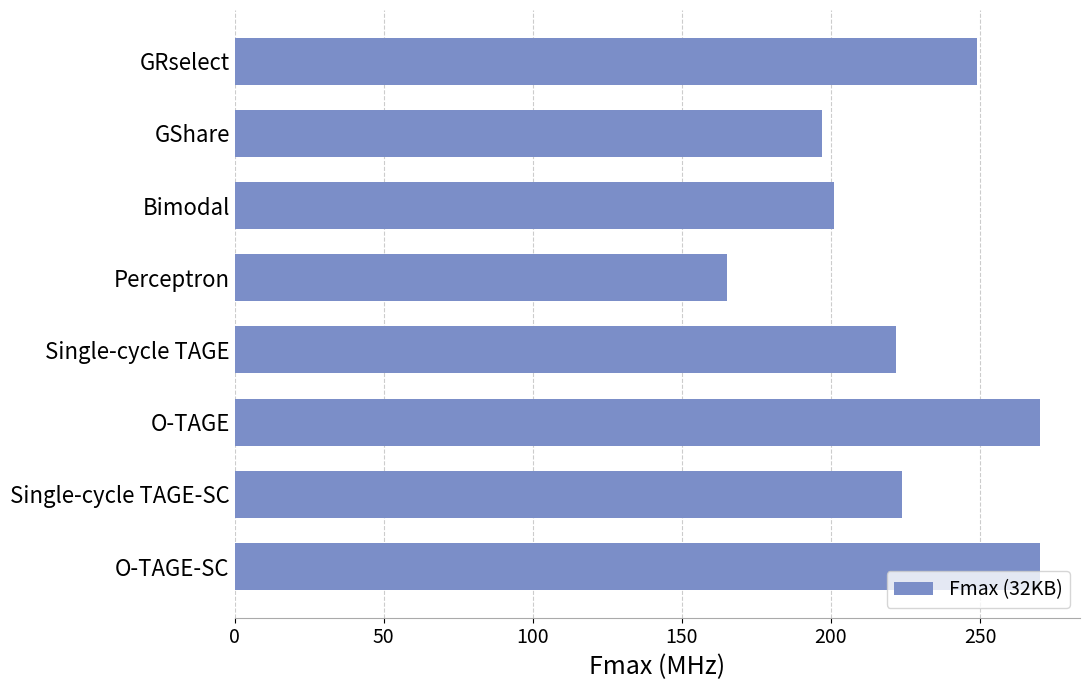

Does the chart contain any negative values?

No